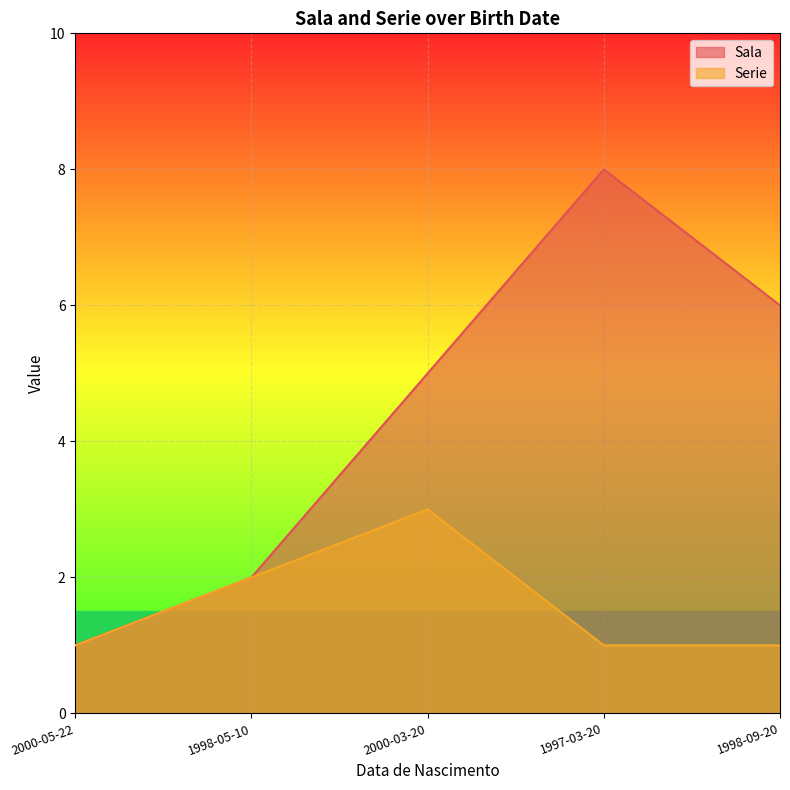

Rank the series by their maximum value, from lowest to highest.

Serie, Sala